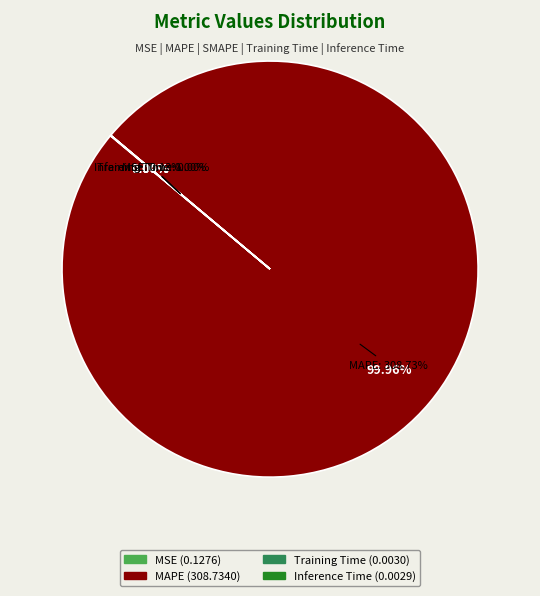

Rank the categories by value from lowest to highest.

SMAPE, Inference Time, Training Time, MSE, MAPE